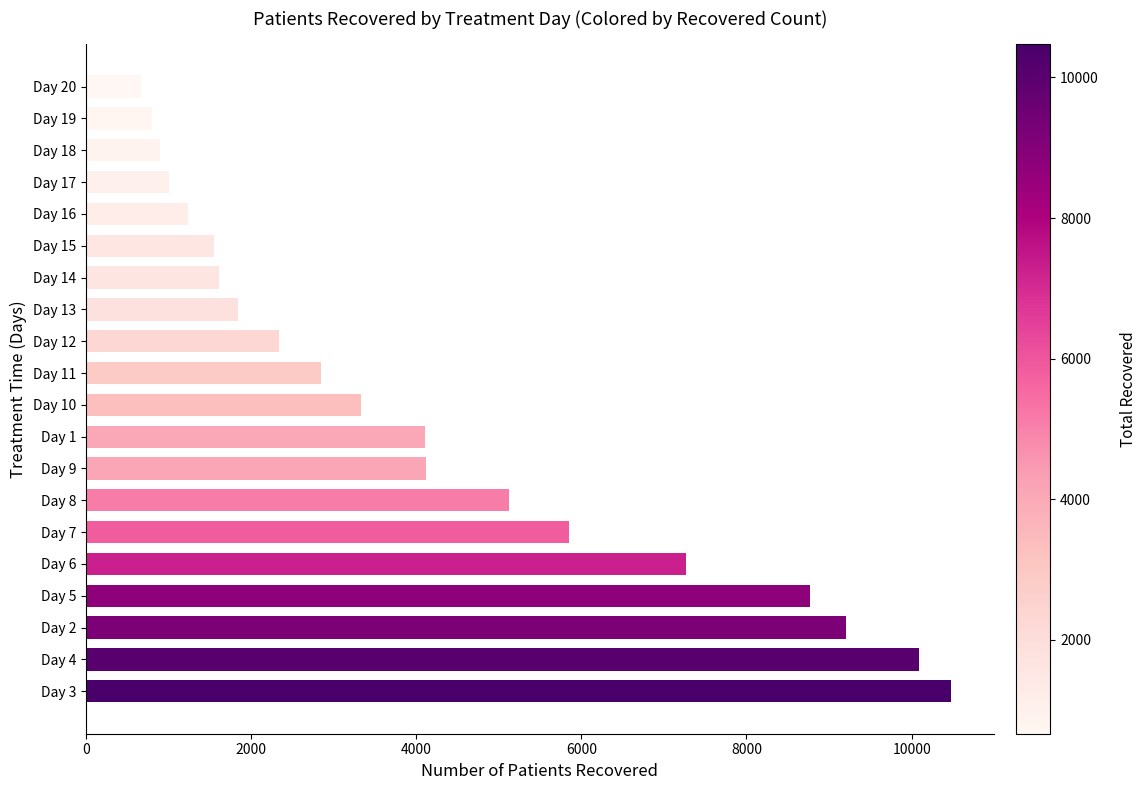

How many categories are shown in the chart?

20